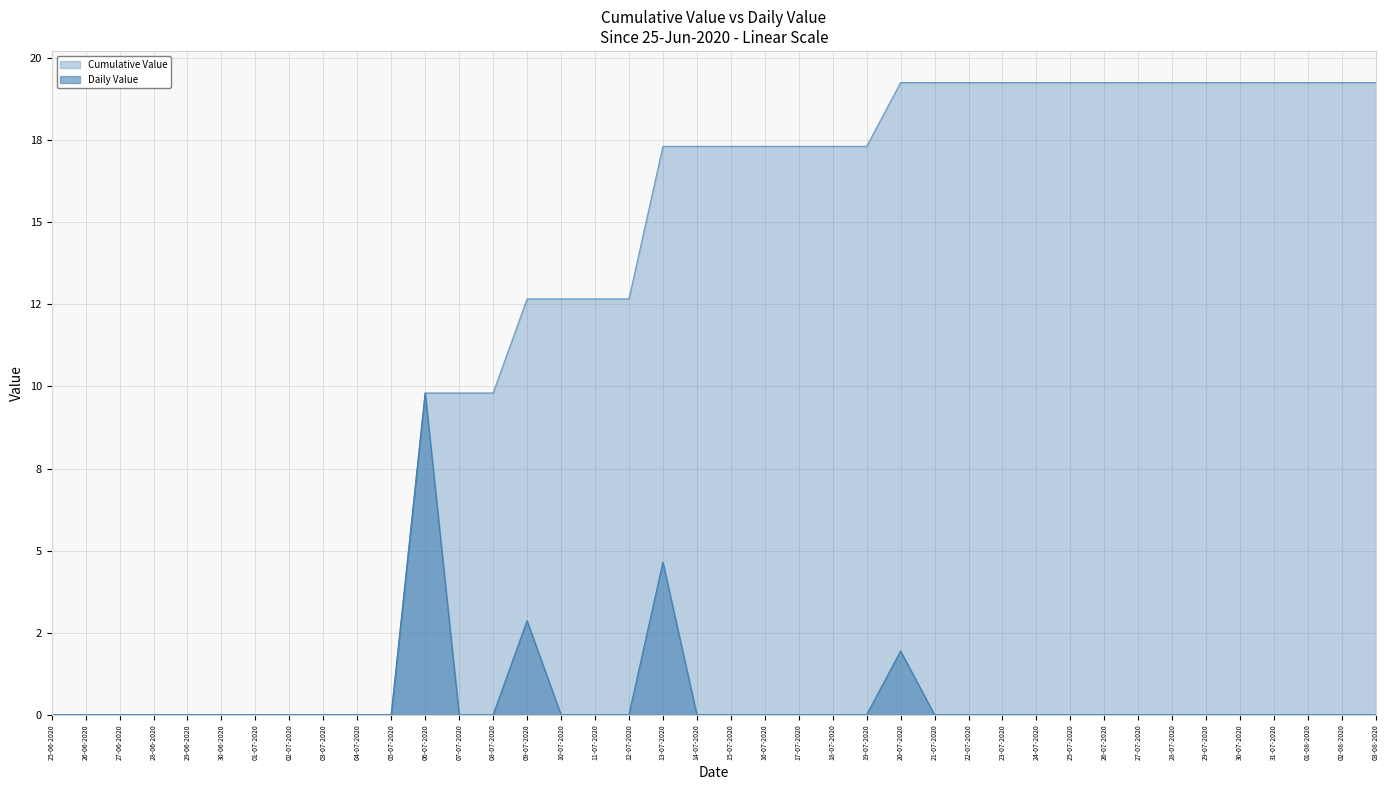

True or false: Cumulative Value has more than 2 points higher than both neighbors.

False